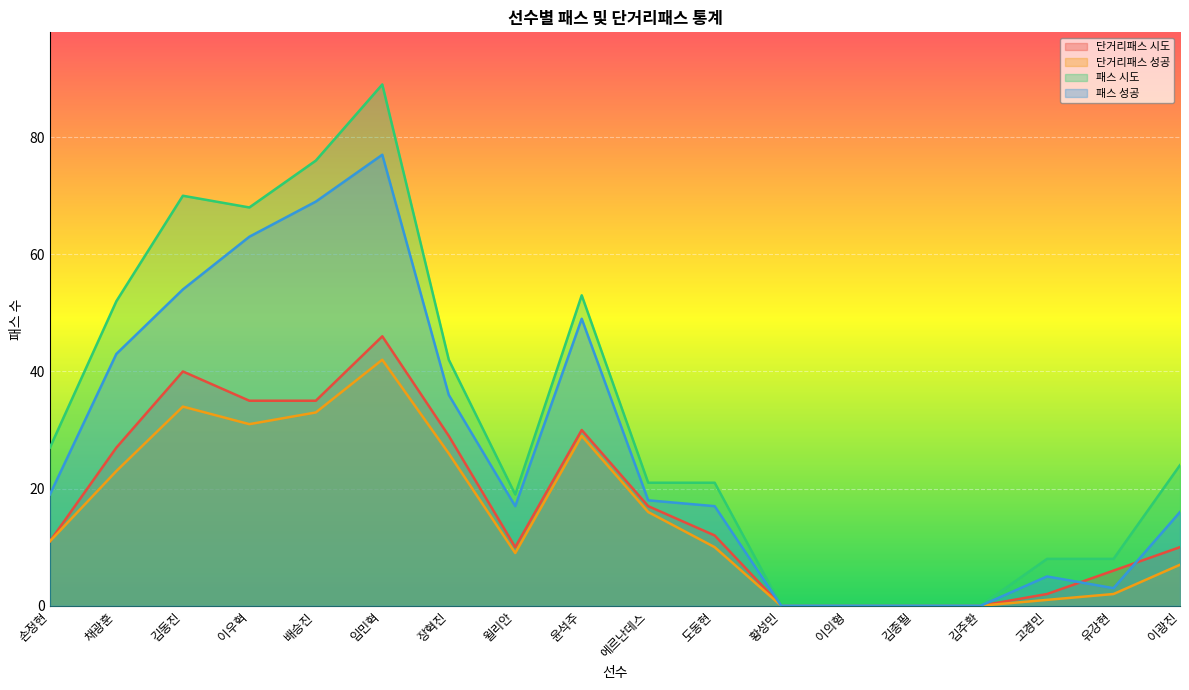

Which series has the largest total across all categories?

패스 시도